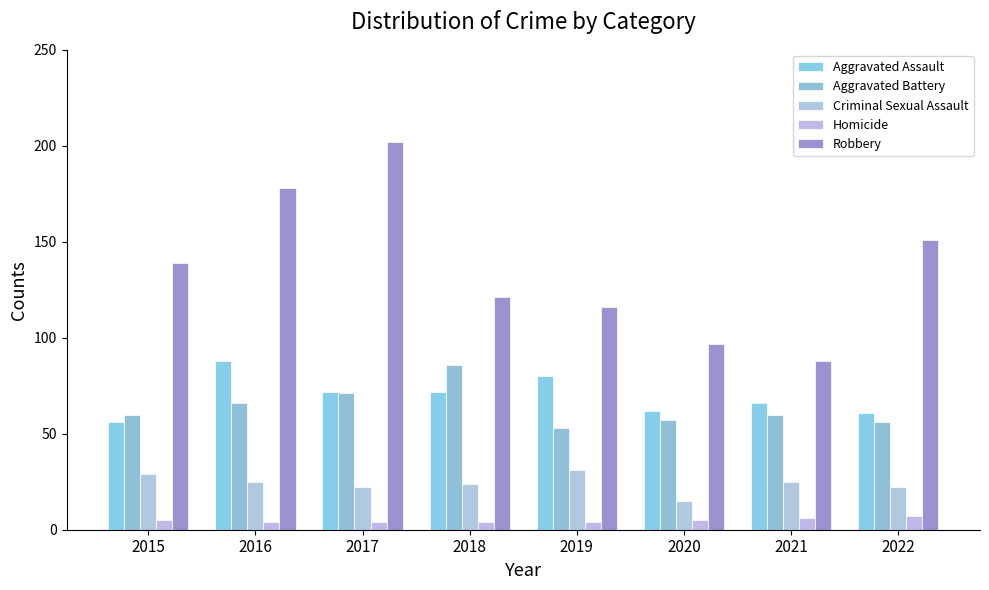

Reading left to right, transcribe all the data shown in this chart.

Aggravated Assault: 2015=56	2016=88	2017=72	2018=72	2019=80	2020=62	2021=66	2022=61
Aggravated Battery: 2015=60	2016=66	2017=71	2018=86	2019=53	2020=57	2021=60	2022=56
Criminal Sexual Assault: 2015=29	2016=25	2017=22	2018=24	2019=31	2020=15	2021=25	2022=22
Homicide: 2015=5	2016=4	2017=4	2018=4	2019=4	2020=5	2021=6	2022=7
Robbery: 2015=139	2016=178	2017=202	2018=121	2019=116	2020=97	2021=88	2022=151